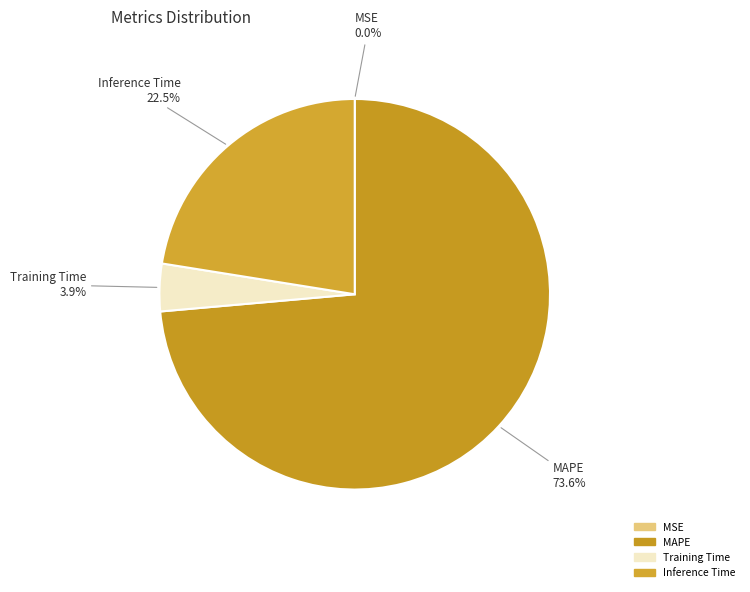

Which slice represents more than half of the pie?

MAPE